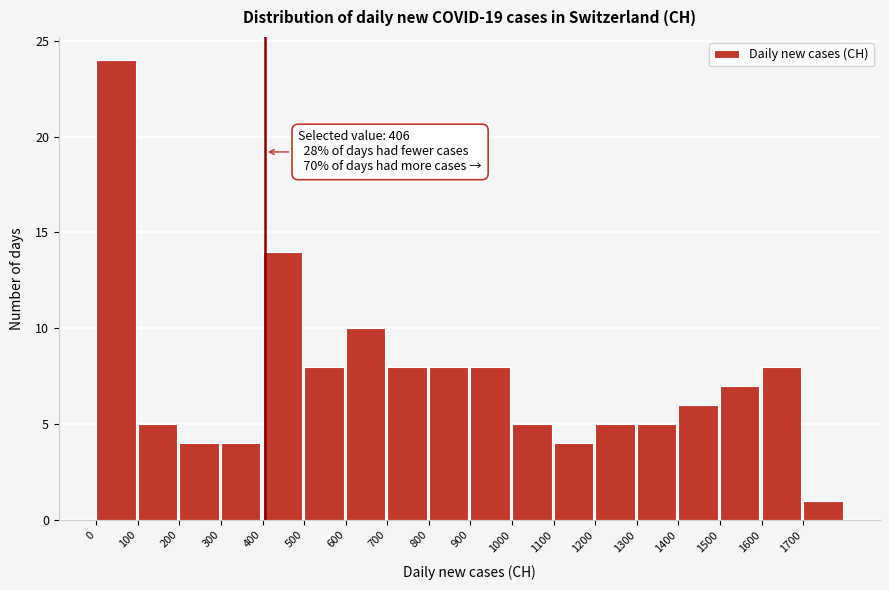

Which range on the x-axis has the tallest bar?

0 to 100